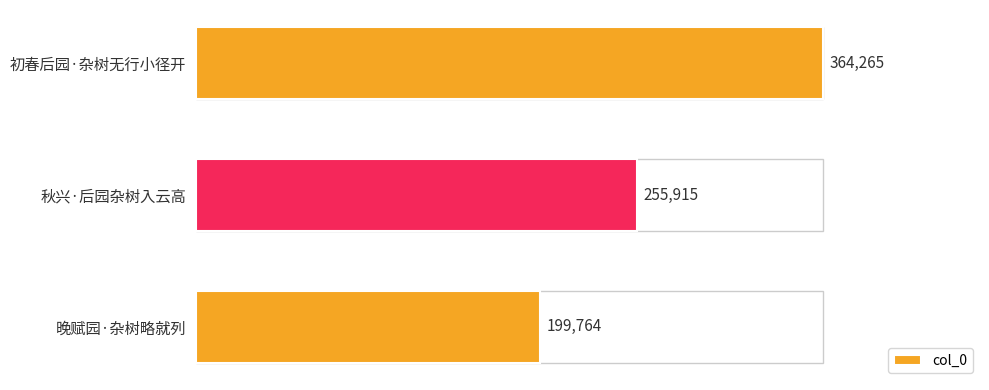

What is the change in value from 晚赋园·杂树略就列 to 秋兴·后园杂树入云高?

+56151